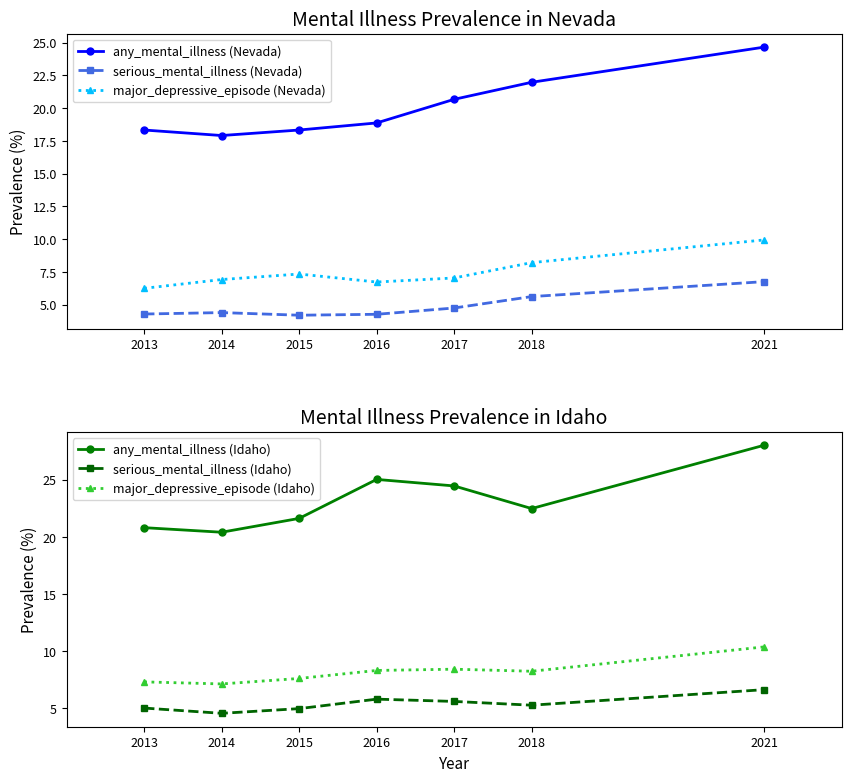

Where is the first local maximum for serious_mental_illness (Nevada)?

2014